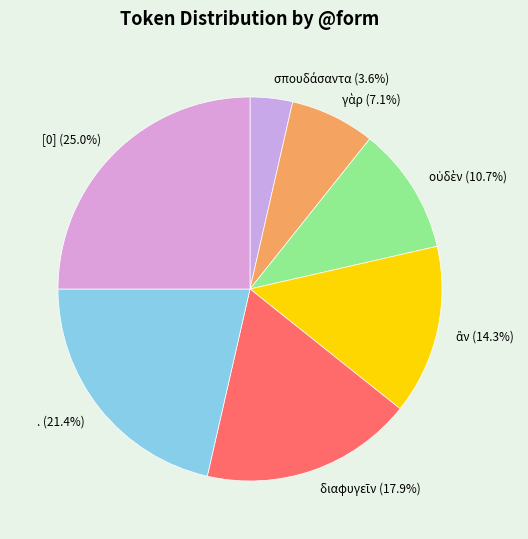

Does . (21.4%) account for over 50% of the chart?

No